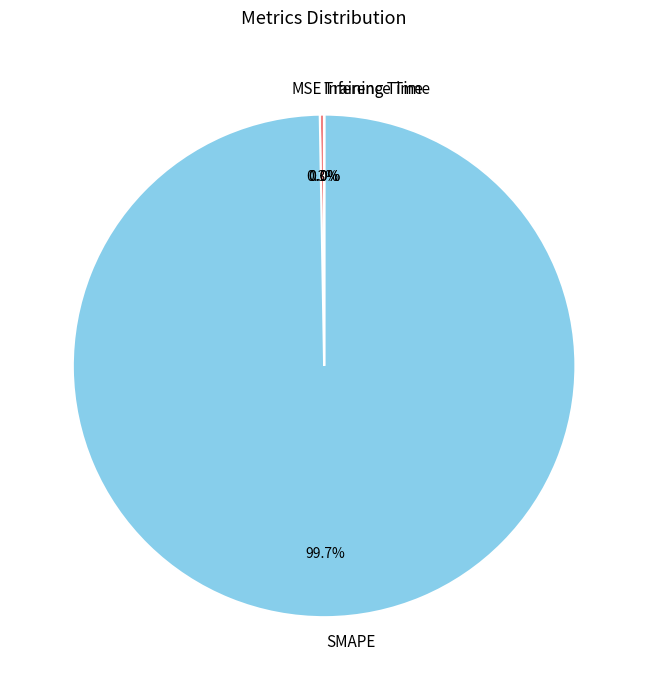

What percentage is NOT represented by SMAPE?

0.3%